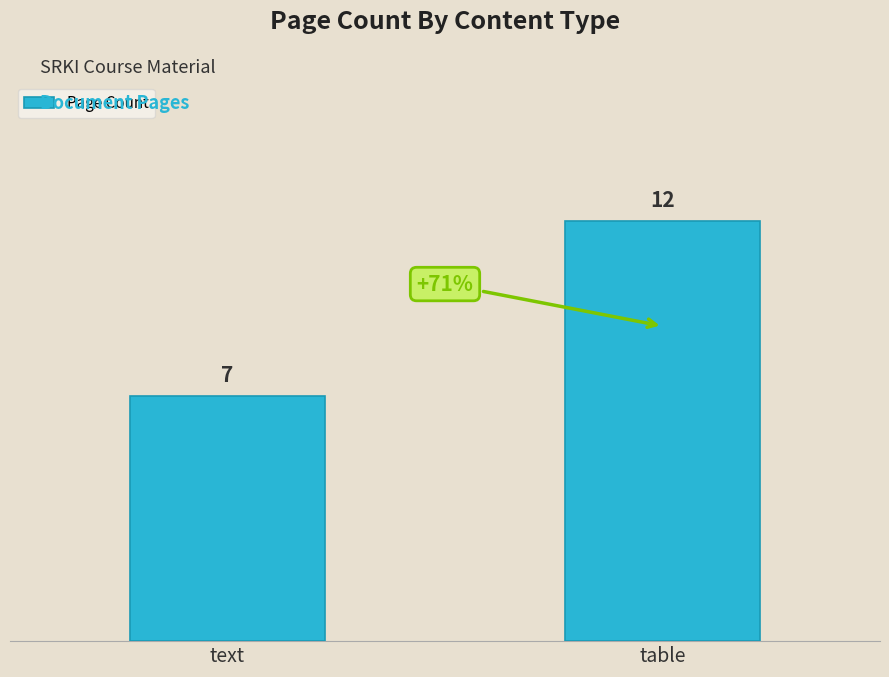

True or false: the data shows 7 at text.

True